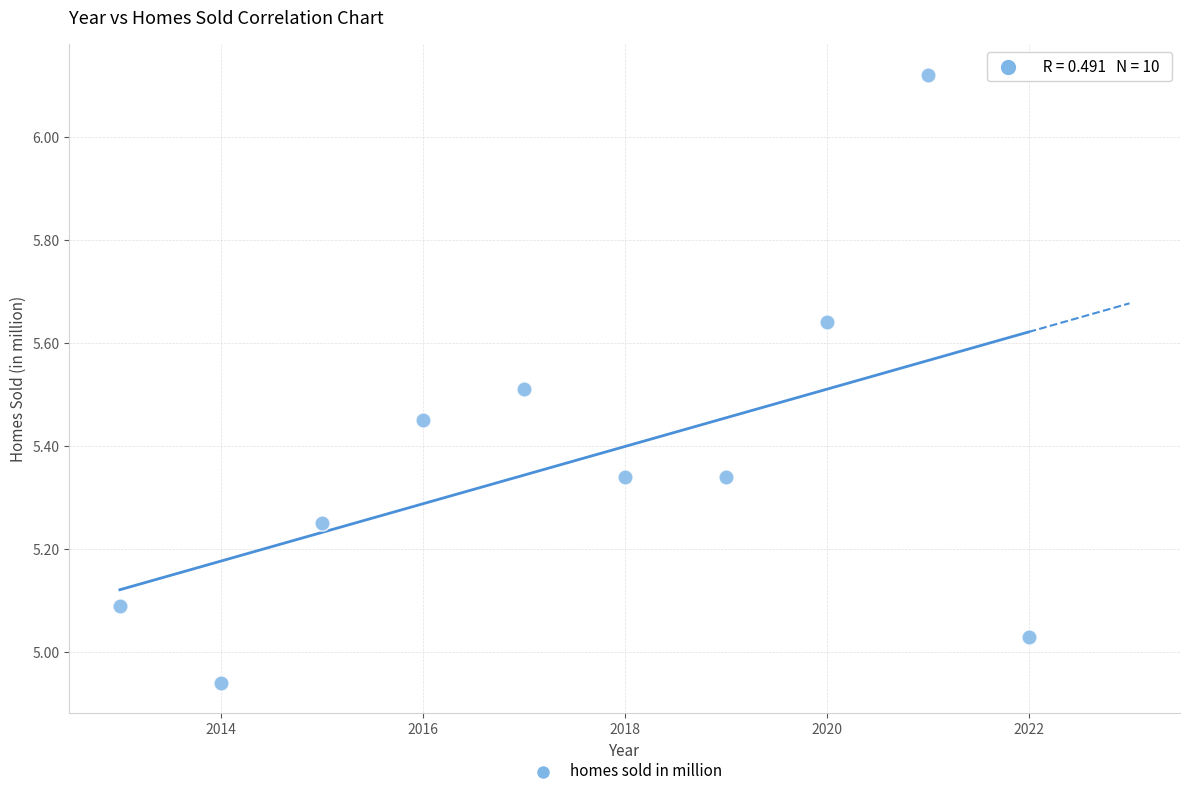

What is the range of Y values (max minus min)?

1.2